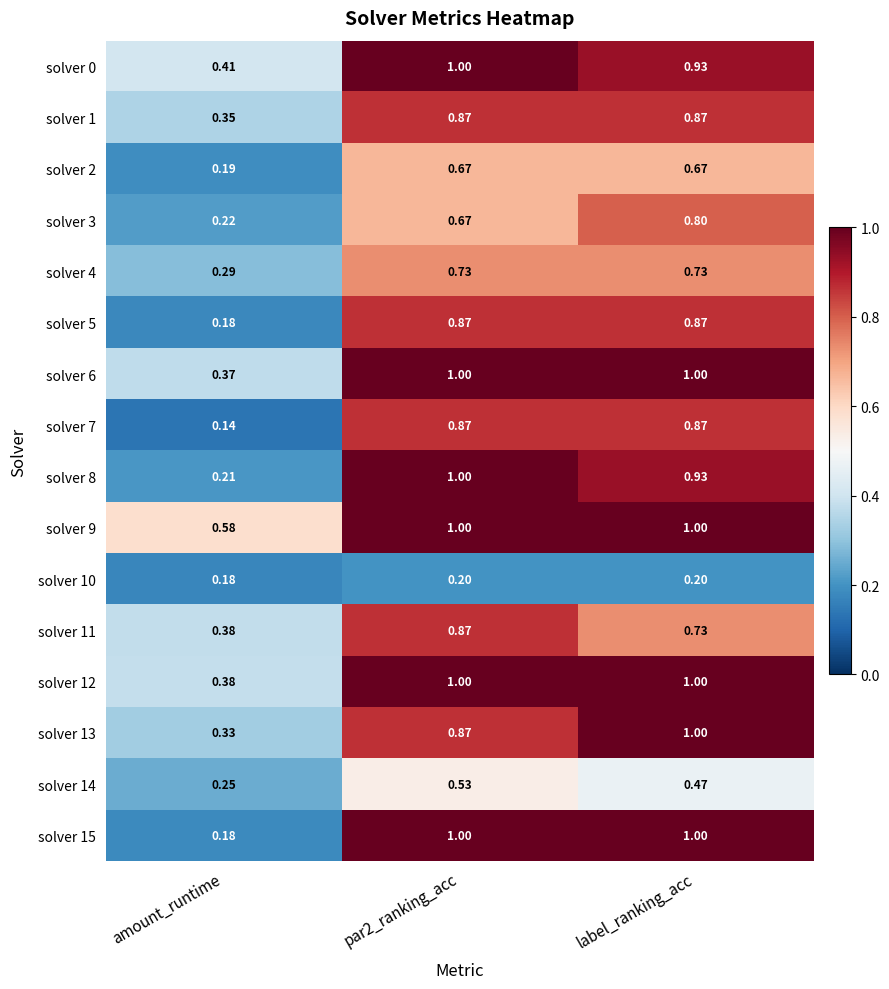

What is the difference between the highest and lowest values at par2_ranking_acc?

0.8